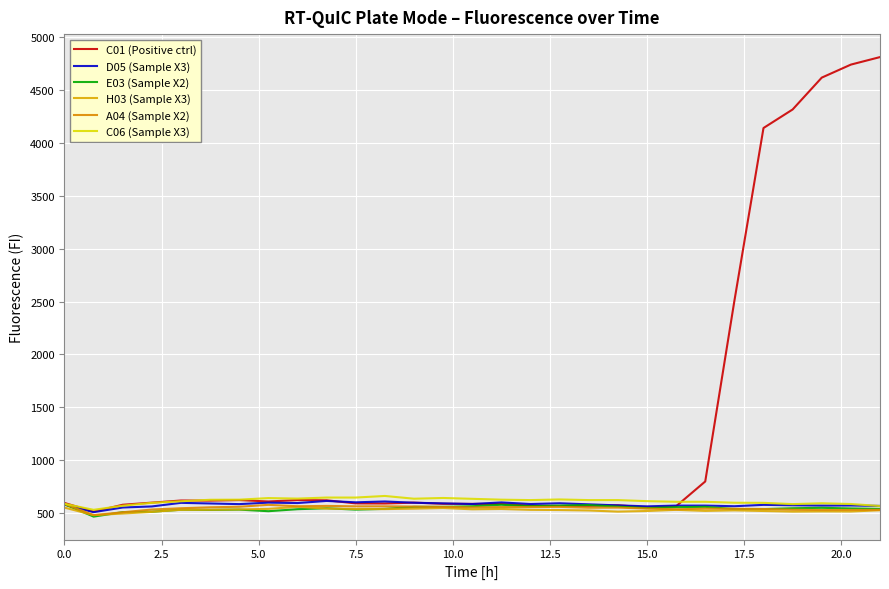

How many series are shown in this chart?

6